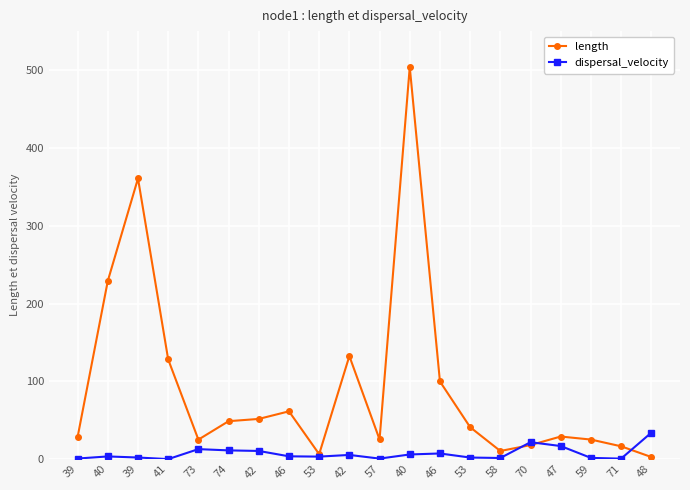

Is this an area chart (filled region under the line)?

No